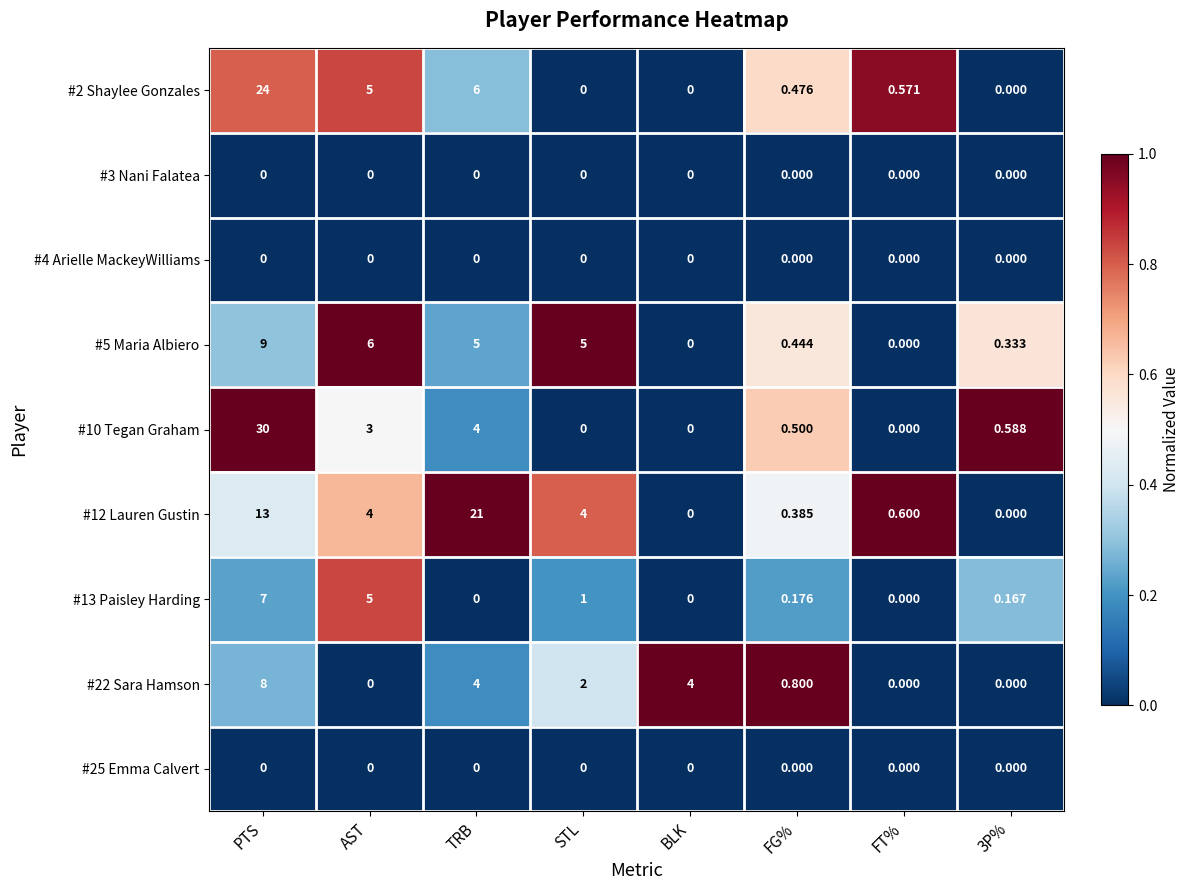

At which category is the sum across all series the highest?

PTS